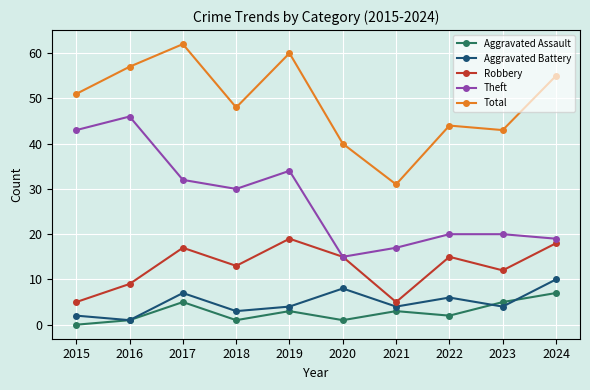

Reading left to right, transcribe all the data shown in this chart.

Aggravated Assault: 2015=0	2016=1	2017=5	2018=1	2019=3	2020=1	2021=3	2022=2	2023=5	2024=7
Aggravated Battery: 2015=2	2016=1	2017=7	2018=3	2019=4	2020=8	2021=4	2022=6	2023=4	2024=10
Robbery: 2015=5	2016=9	2017=17	2018=13	2019=19	2020=15	2021=5	2022=15	2023=12	2024=18
Theft: 2015=43	2016=46	2017=32	2018=30	2019=34	2020=15	2021=17	2022=20	2023=20	2024=19
Total: 2015=51	2016=57	2017=62	2018=48	2019=60	2020=40	2021=31	2022=44	2023=43	2024=55